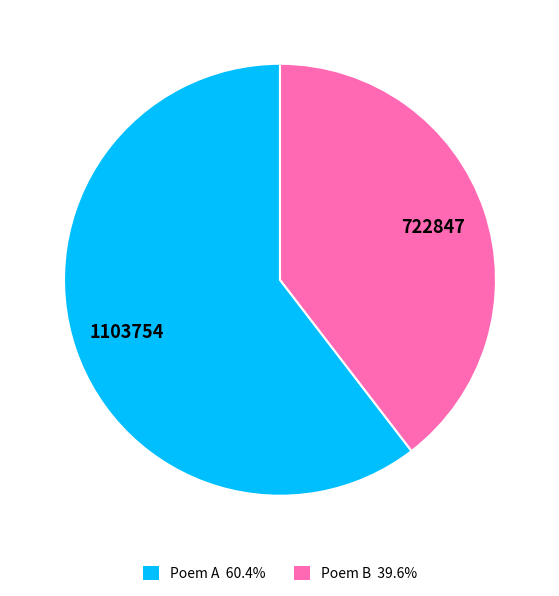

Is there a majority slice in this chart?

Yes